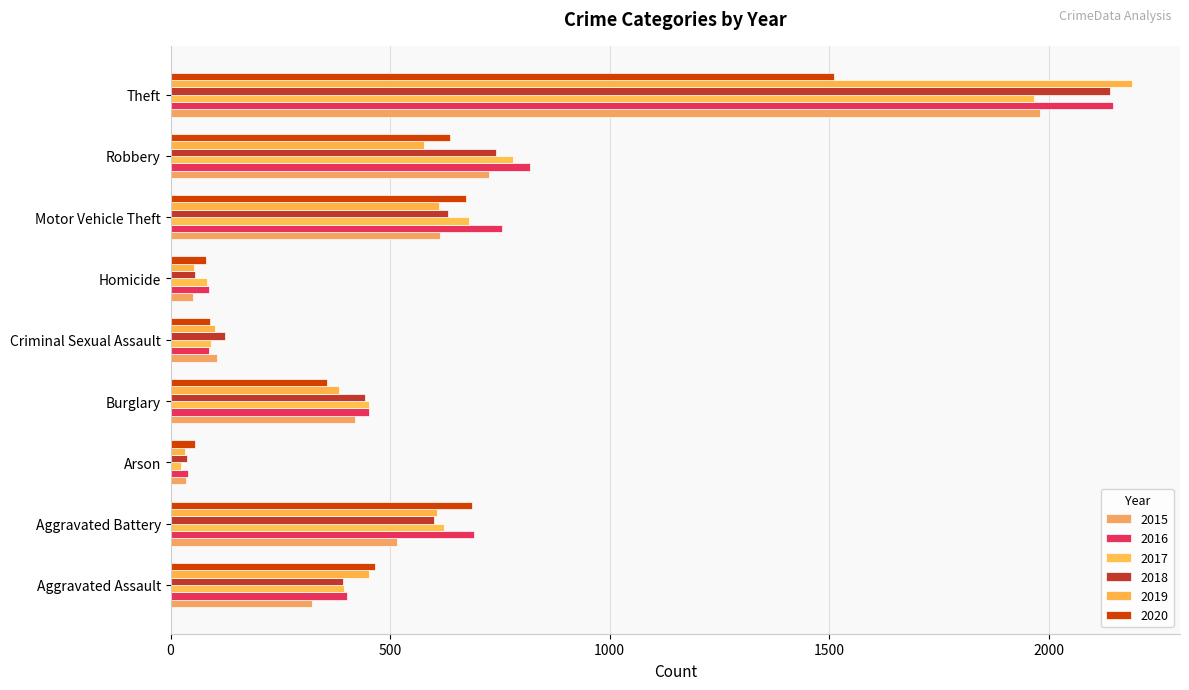

What is the label of the 5th bar from the right?

Criminal Sexual Assault